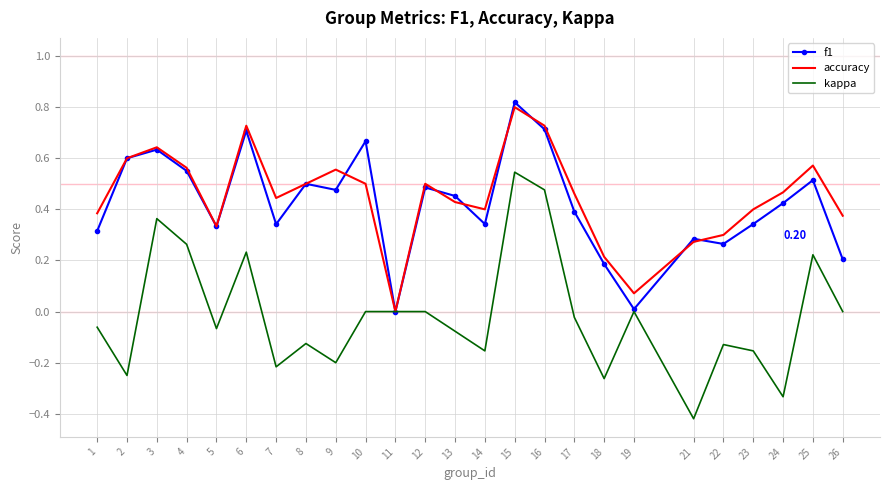

What is the difference between the maximum and minimum values in the kappa series?

1.0